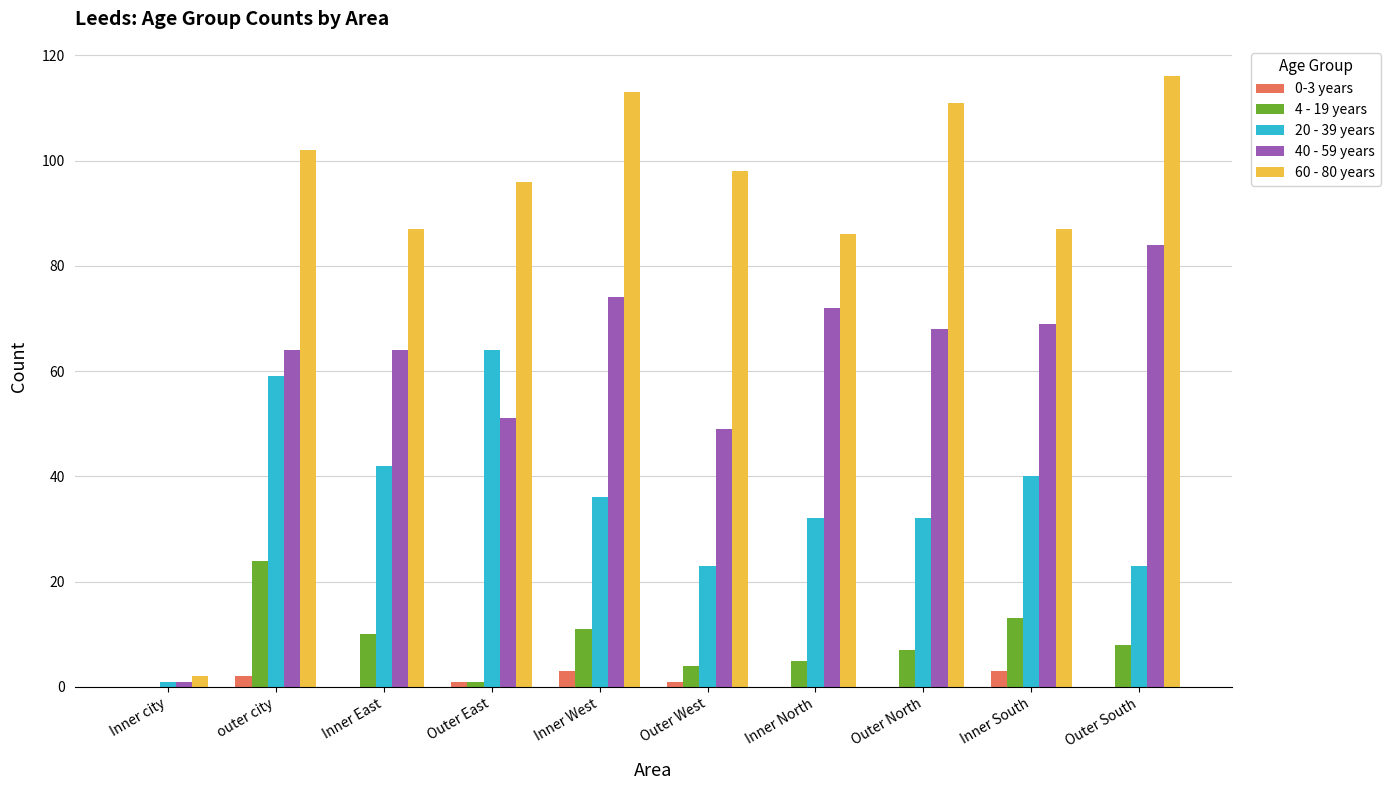

Where is 60 - 80 years nearest to the value 59?

Inner North